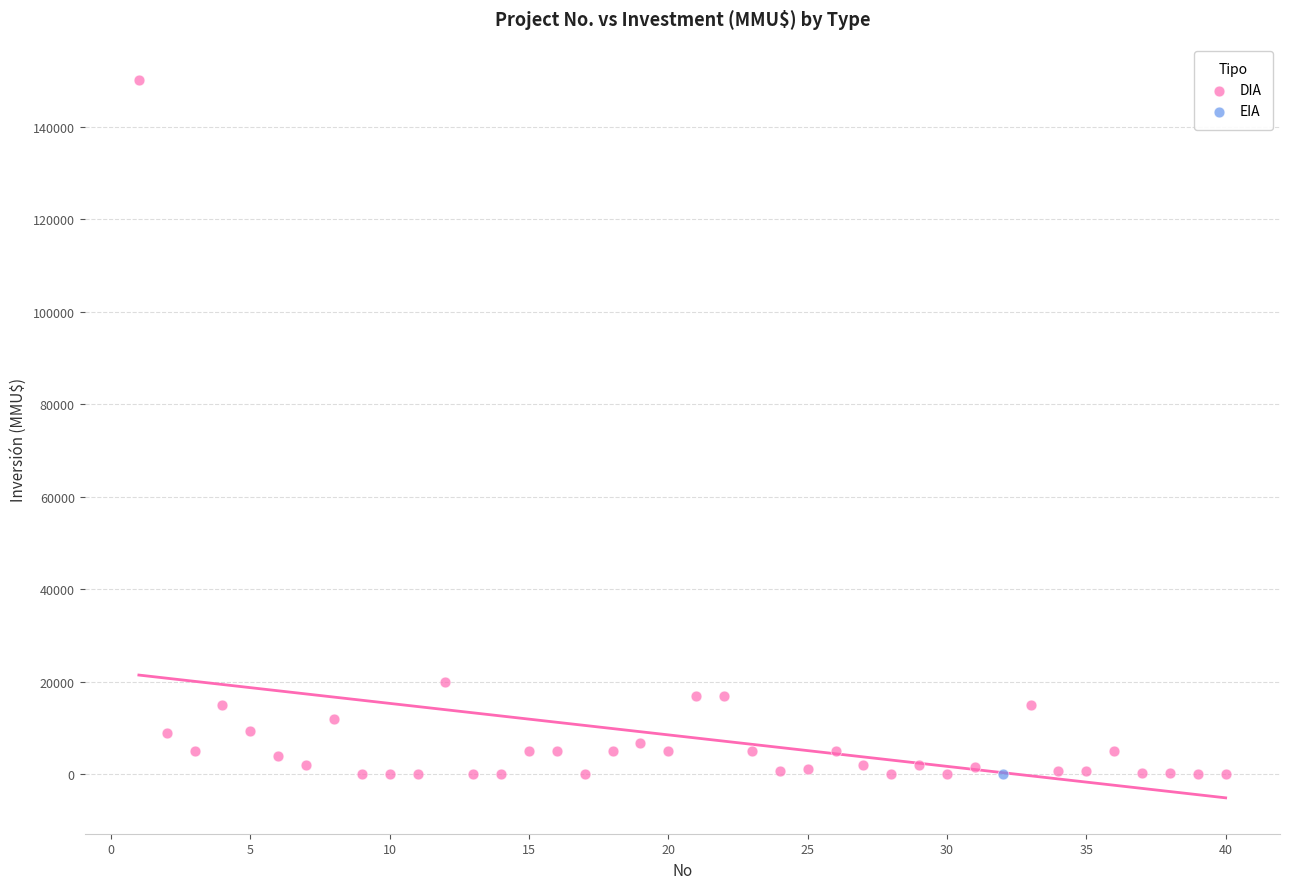

What are all the series names shown in the legend?

DIA, EIA